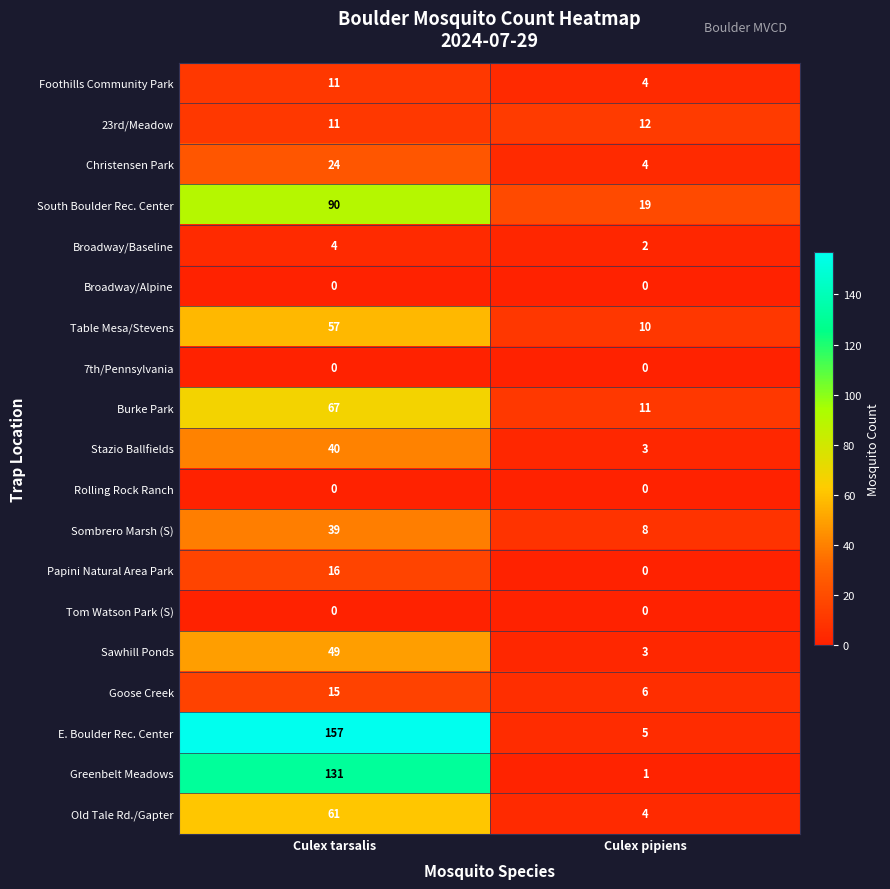

Which series changed the most between Culex tarsalis and Culex pipiens?

E. Boulder Rec. Center